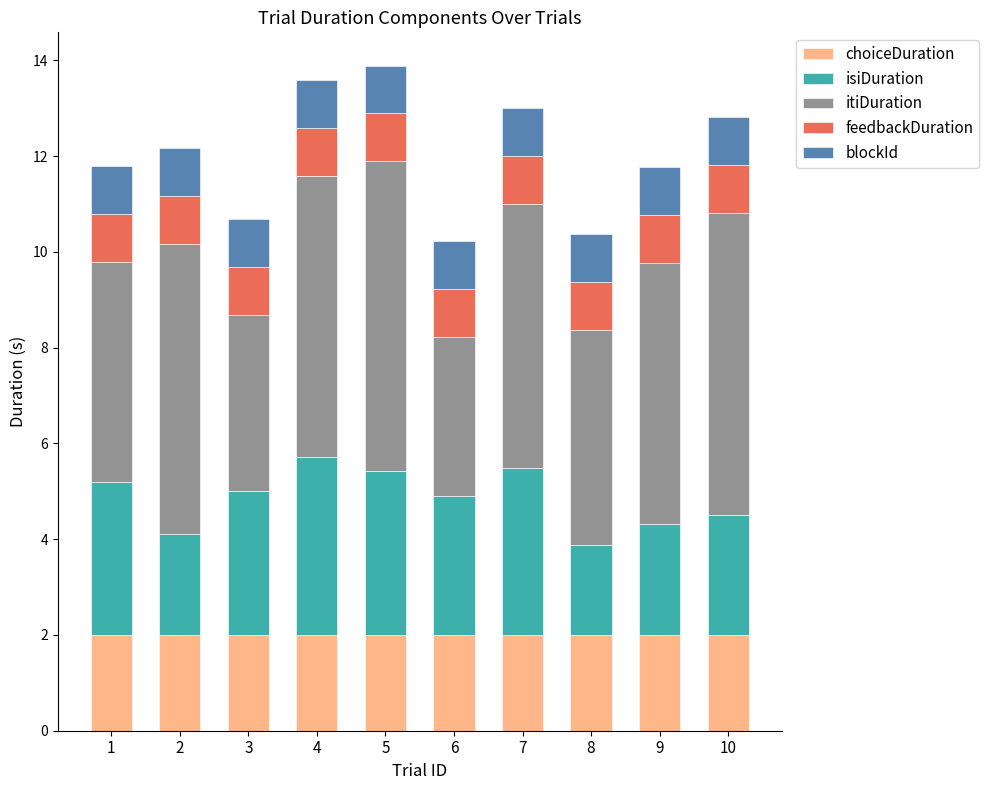

What is the total value across all series at 3?

10.7